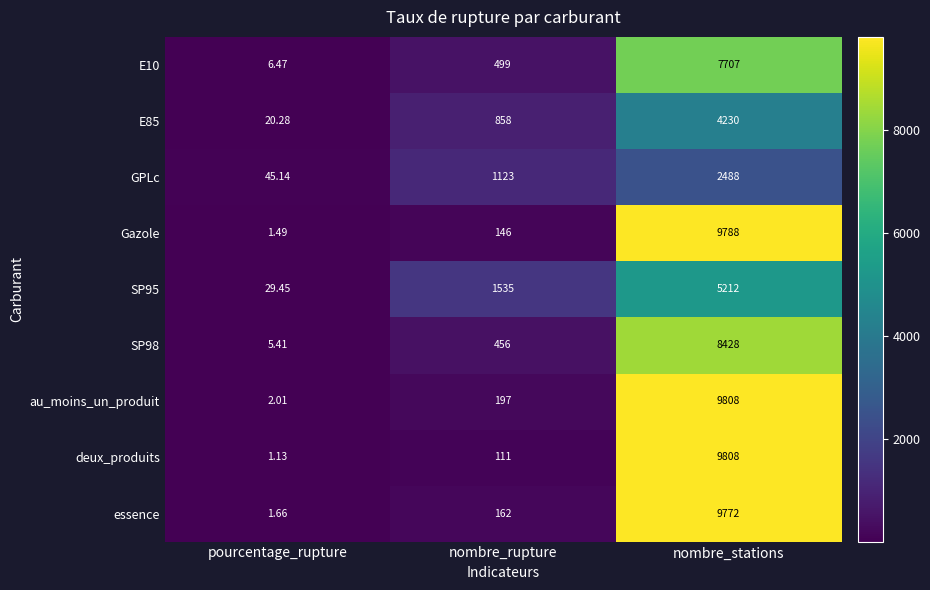

Which series has the largest total across all categories?

au_moins_un_produit